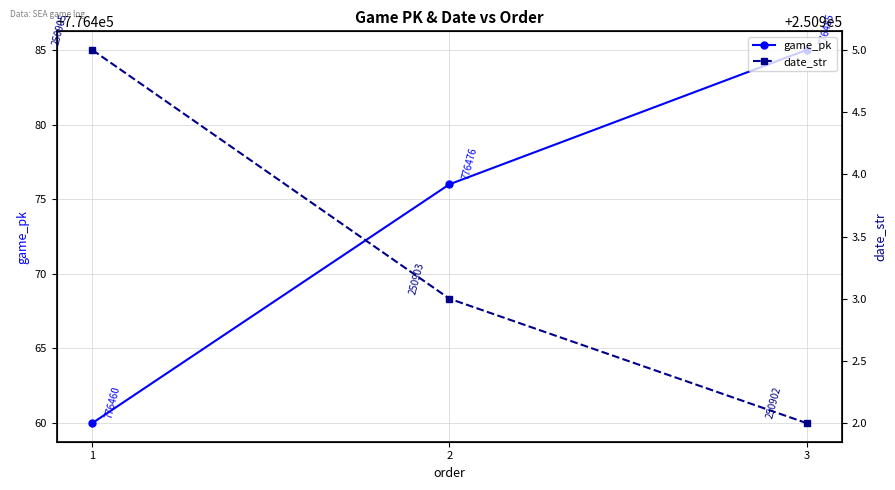

Reading right to left, transcribe all the data shown in this chart.

game_pk: 3=776485	2=776476	1=776460
date_str: 3=250902	2=250903	1=250905